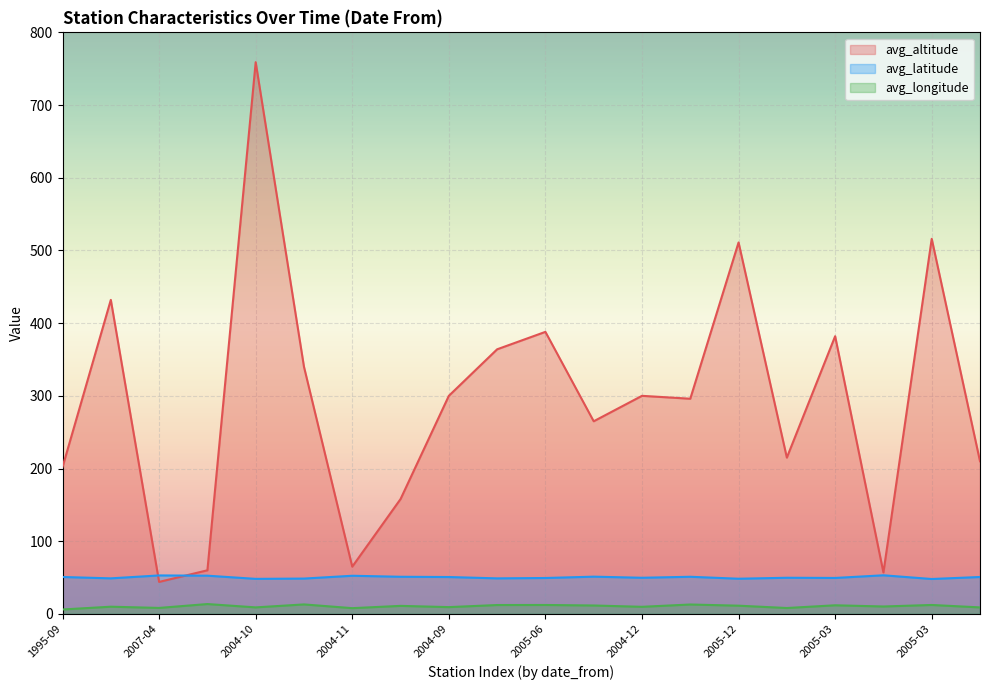

What is the total value across all series at 2005-03?

443.3